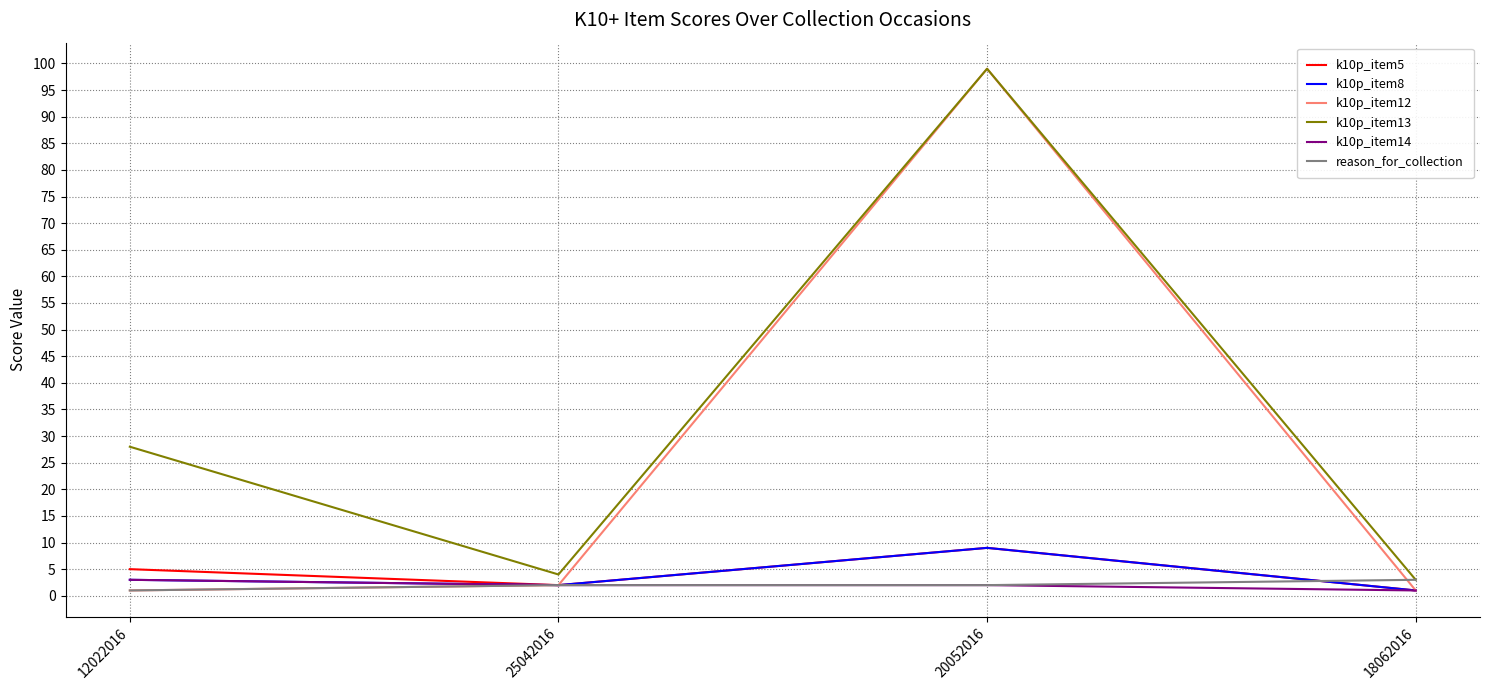

What is the approximate value of reason_for_collection at 18062016?

3